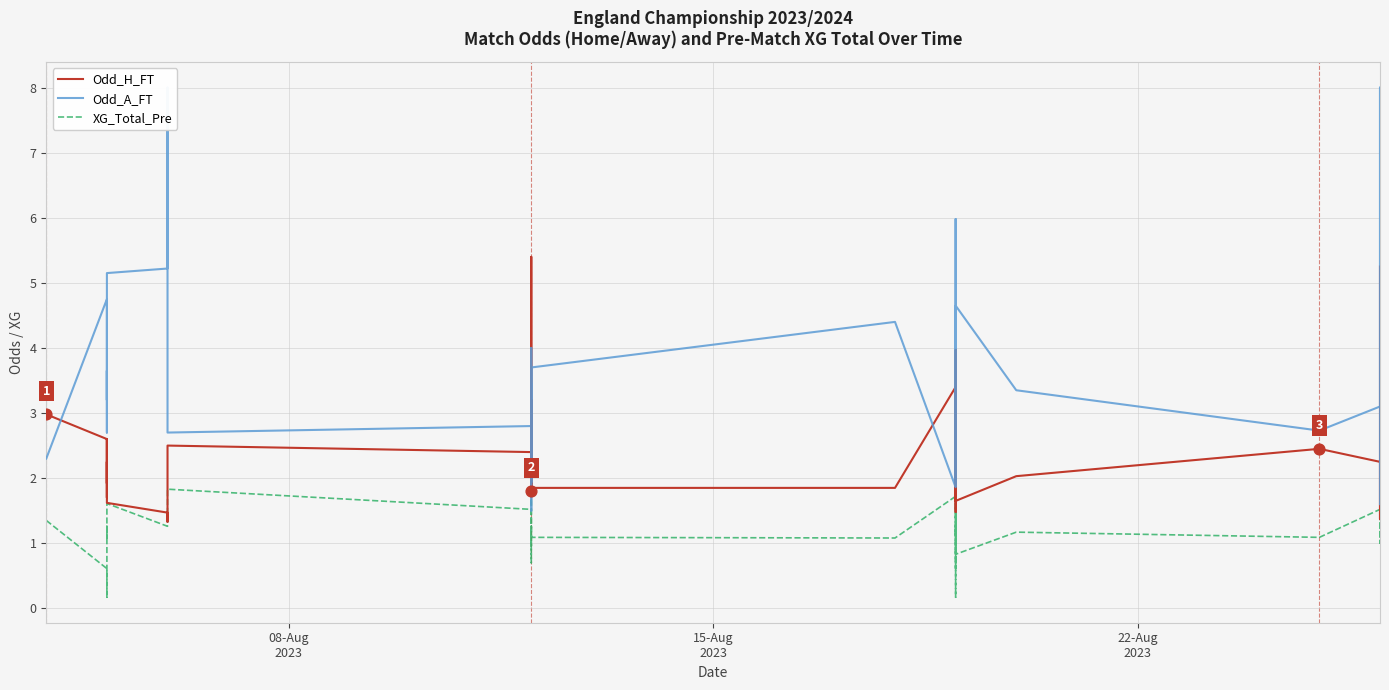

Which series has the largest Y range (max minus min)?

Odd_A_FT